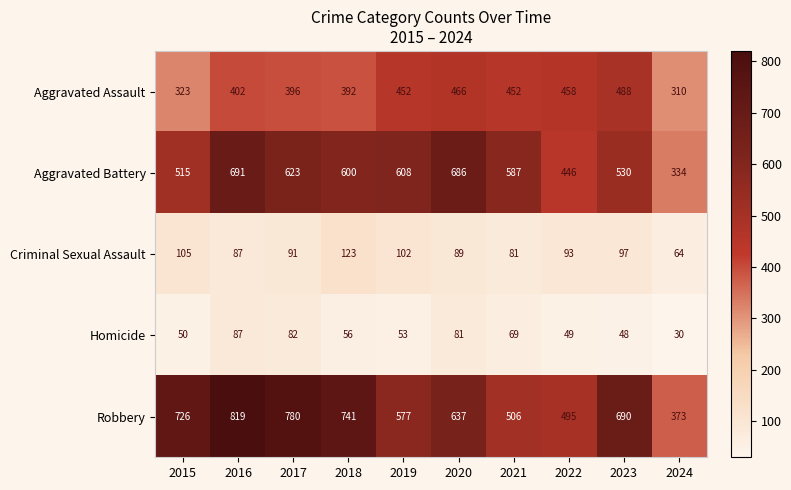

What is the smallest value displayed?

30